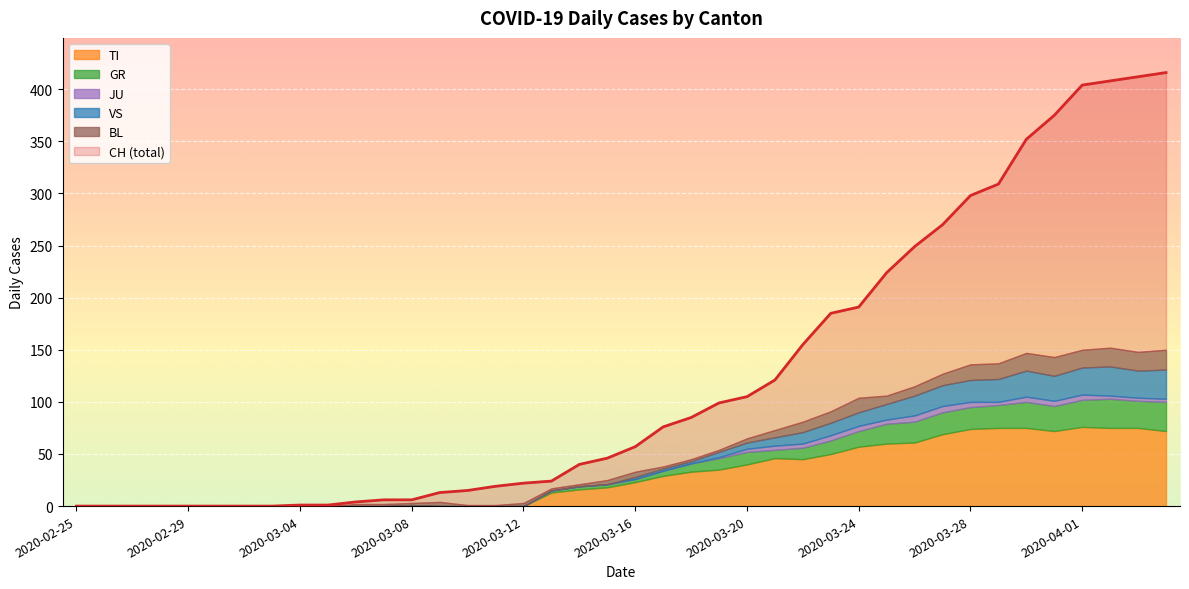

The CH series shows 0 at 2020-02-27. True or false?

True